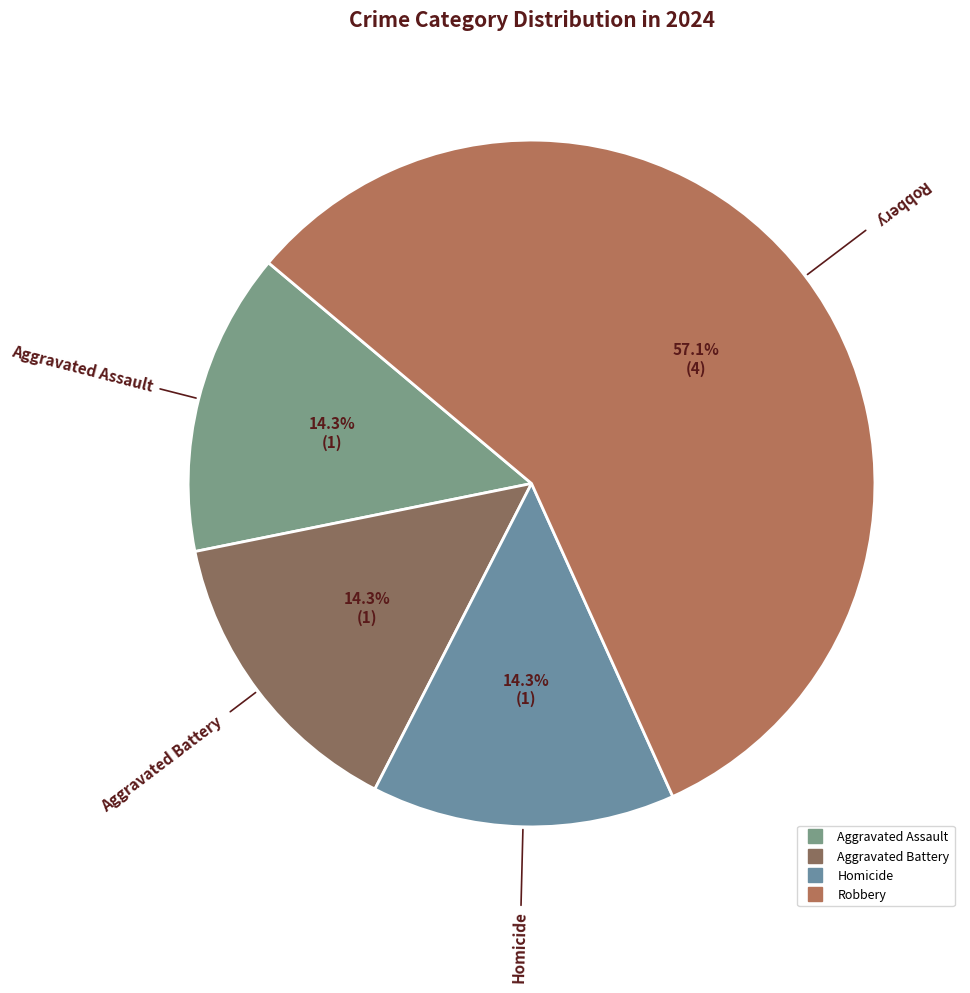

To the nearest percent, what is the average slice percentage?

25%